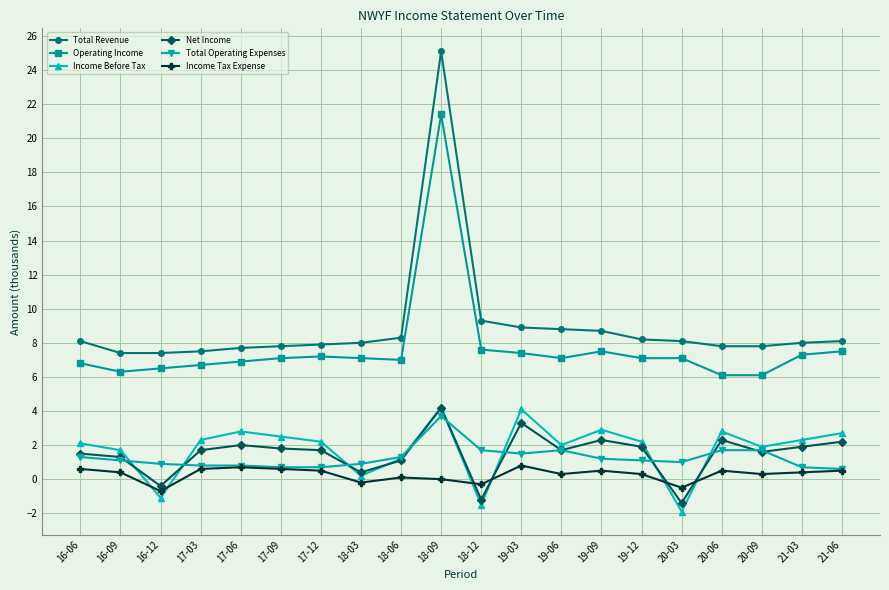

What is the total value across all series at 18-09?

58.6